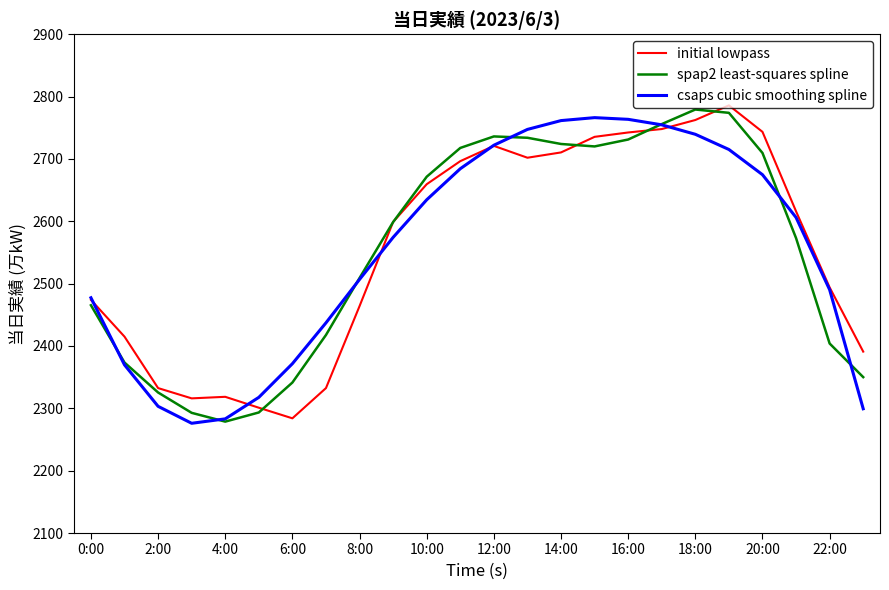

What is the maximum value shown in the chart?

2786.0